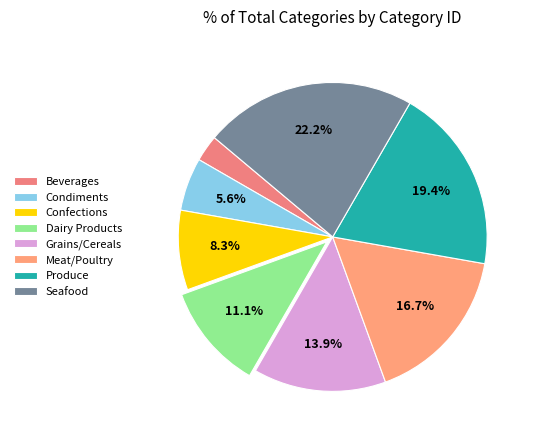

Is Seafood the majority of the pie?

No